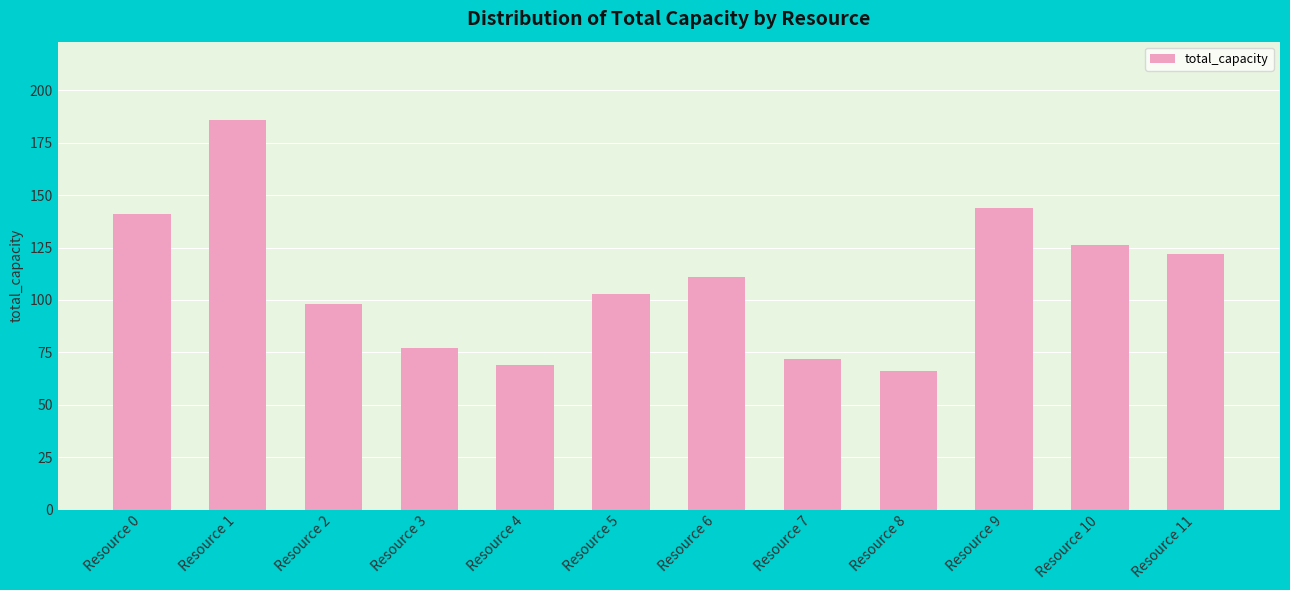

What is the ratio of the value at Resource 0 to the value at Resource 8?

2.1